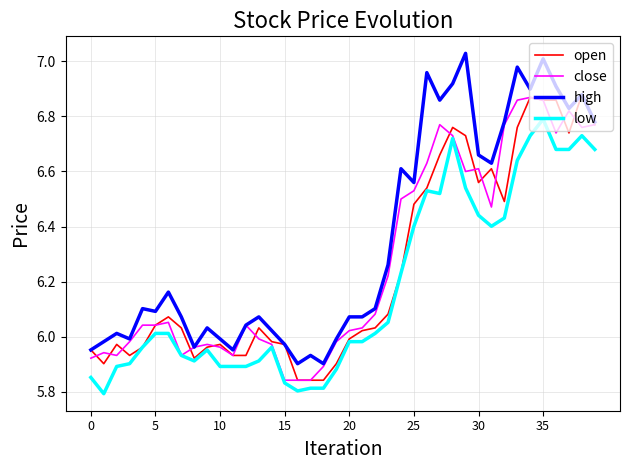

Which series has the widest spread of values?

high